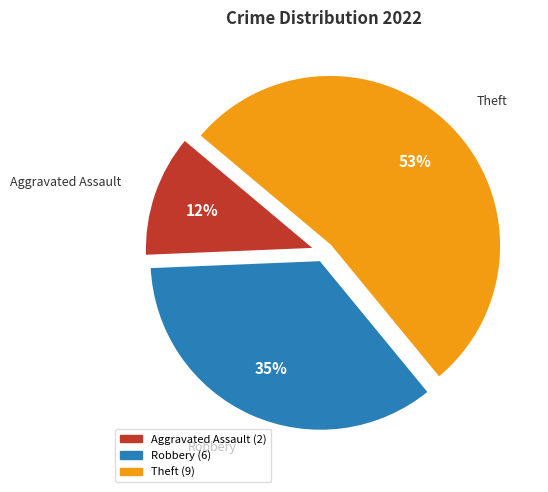

What is the largest slice in the pie chart?

Theft